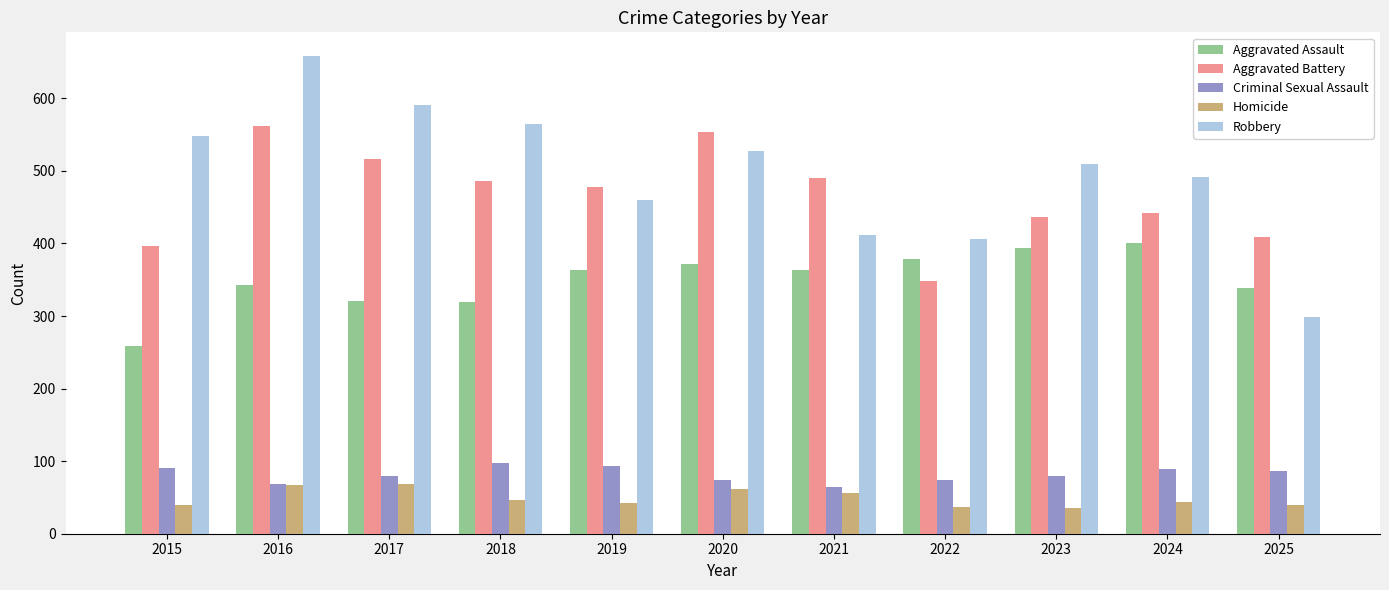

What is the value of the Aggravated Assault bar at the 1st from the left?

258